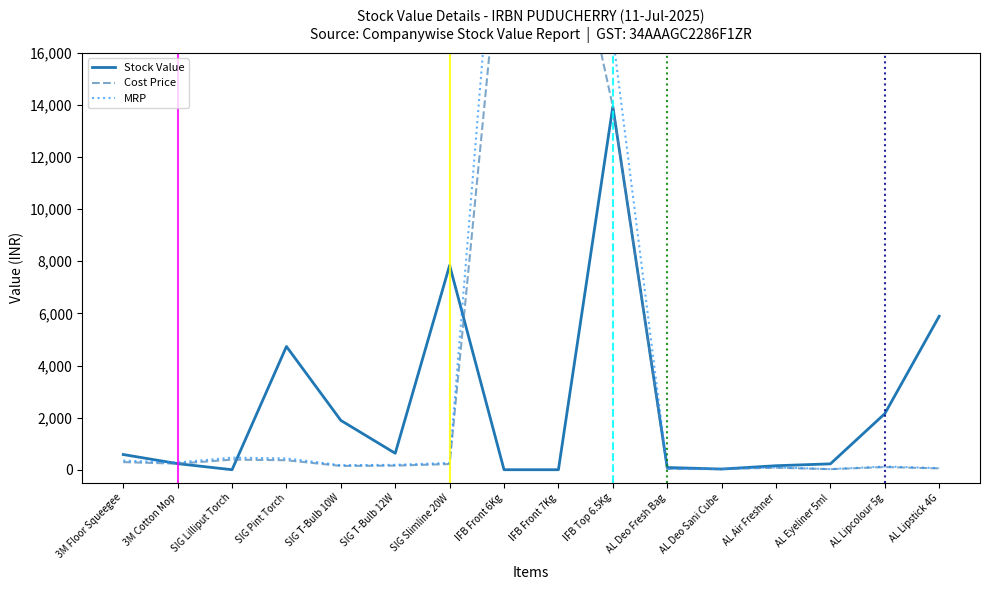

Is it true that Stock Value equals 3793.5 at AL Lipcolour 5g?

False